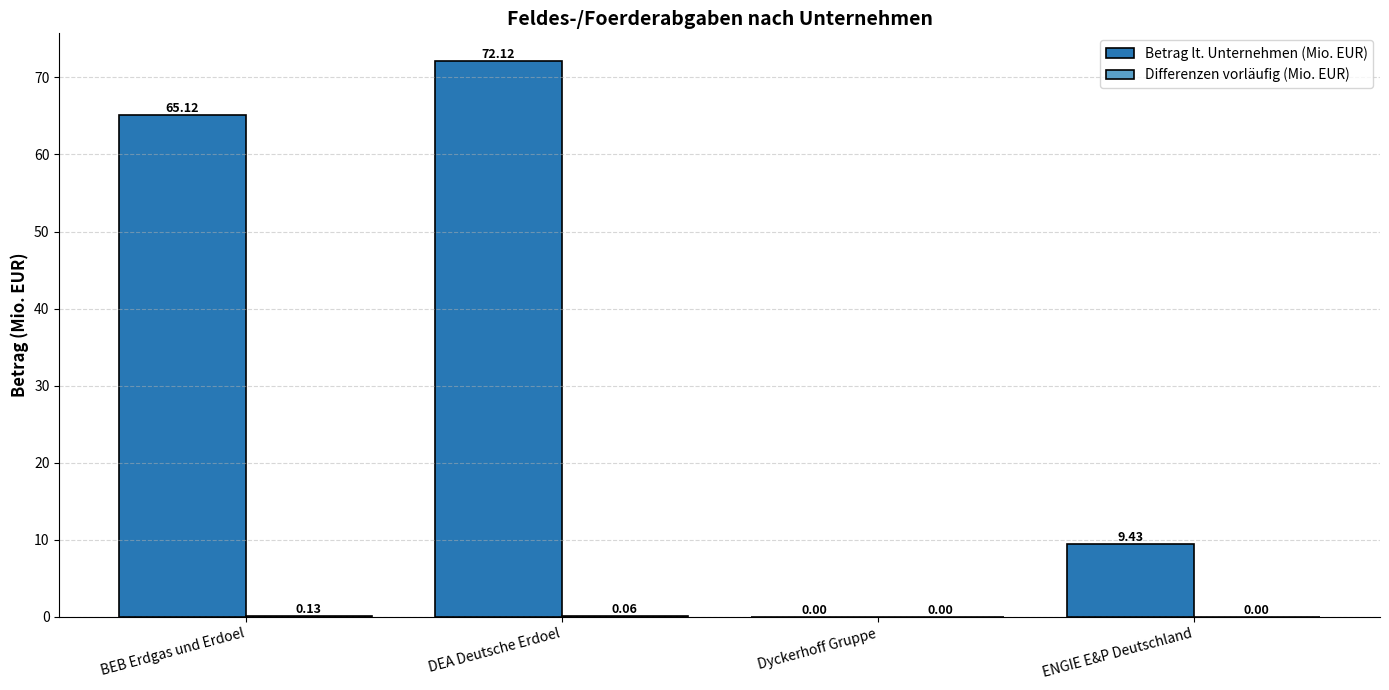

Which series has the largest total across all categories?

Betrag lt. Unternehmen (Mio. EUR)